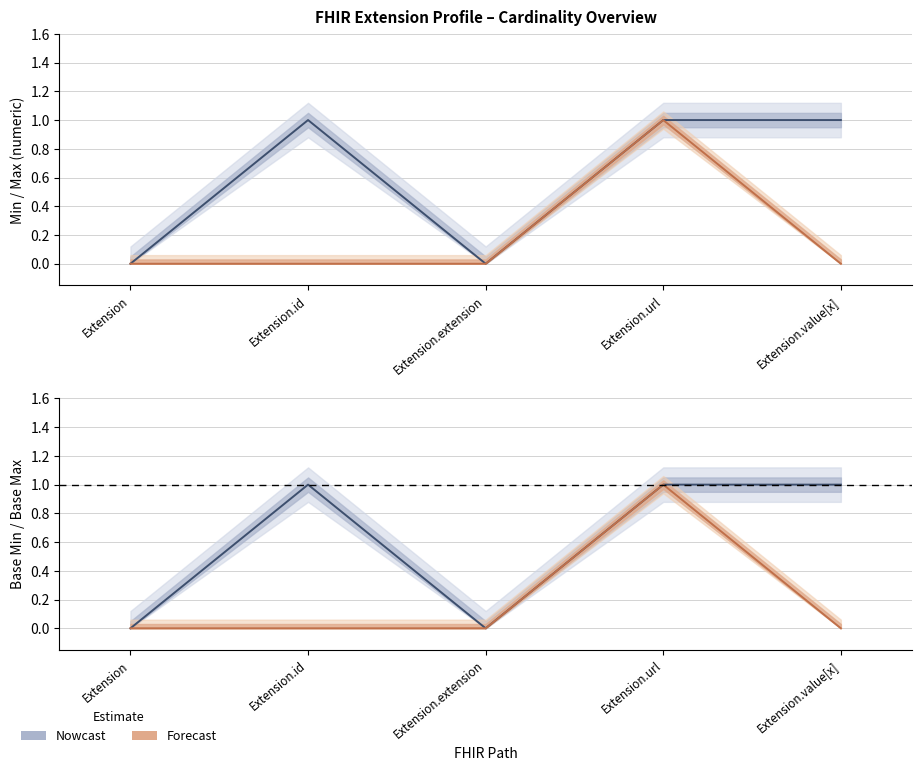

At how many categories does at least one series exceed 0?

3